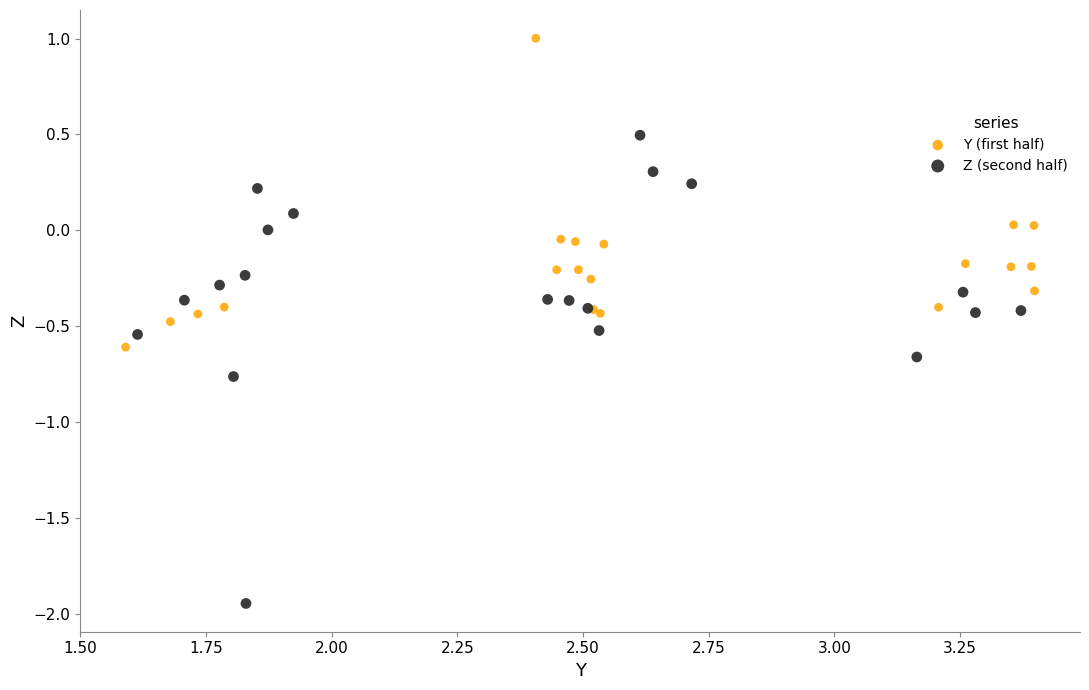

What are all the series names shown in the legend?

Y (first half), Z (second half)